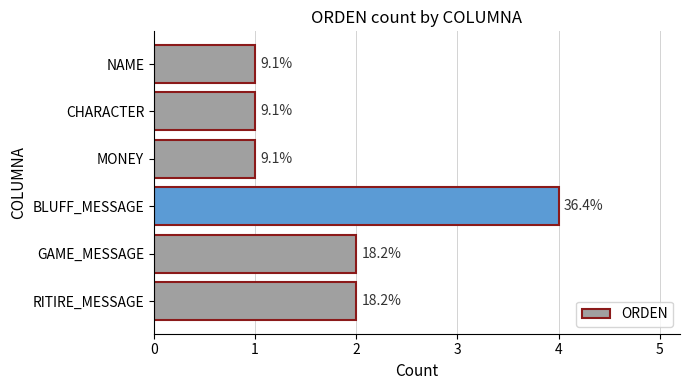

Are the bars horizontal?

Yes